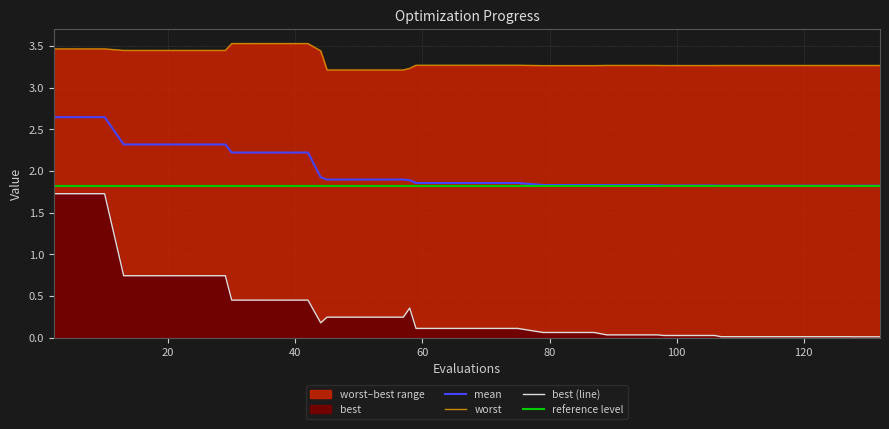

At which label does best reach its peak?

2